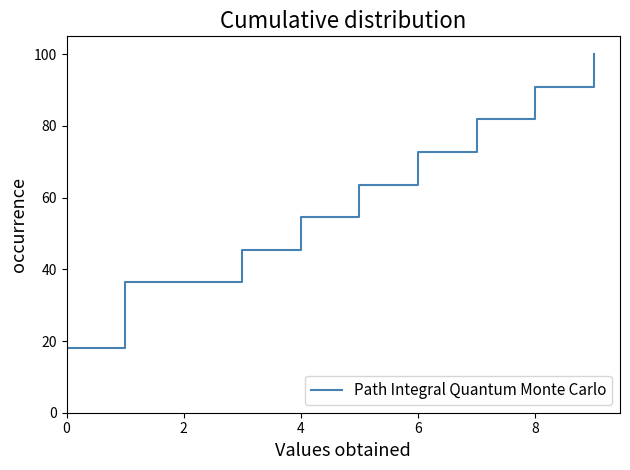

Reading right to left, list all the values displayed in this chart.

100.0	90.9	81.8	72.7	63.6	54.5	45.5	36.4	36.4	18.2